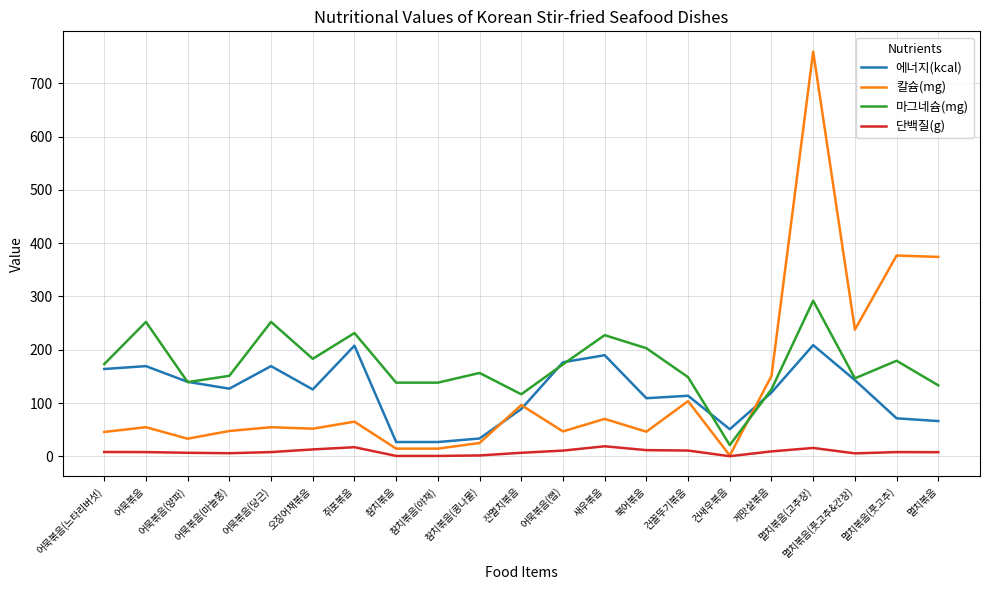

Is the value of 마그네슘(mg) at 건새우볶음 greater than the value of 칼슘(mg) at 쥐포볶음?

No